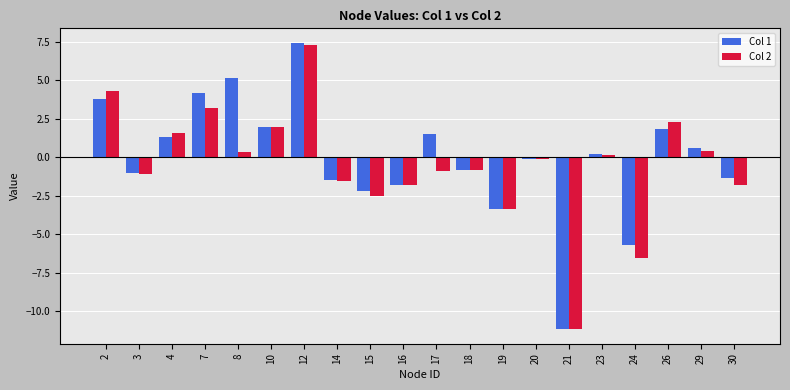

At which category is the sum across all series the highest?

12